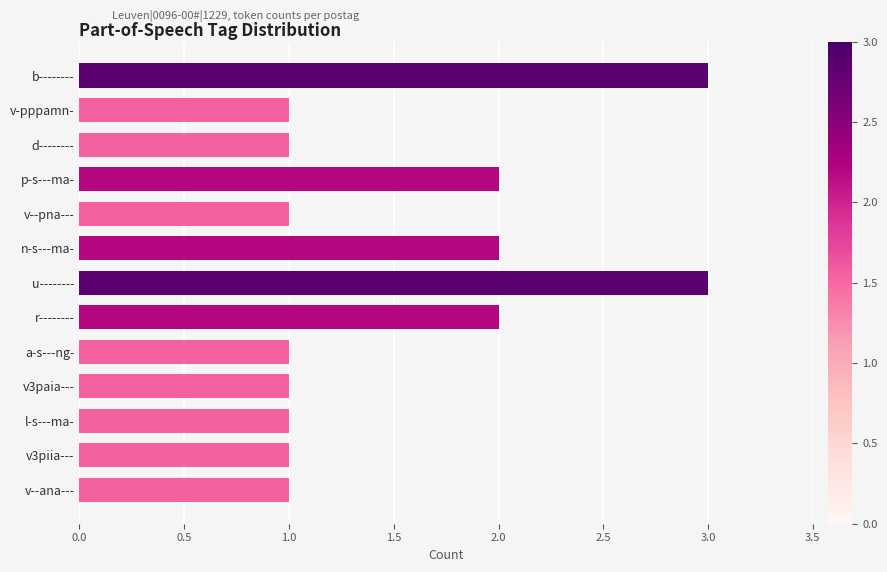

The chart shows a value of 1 at u--------. True or false?

False